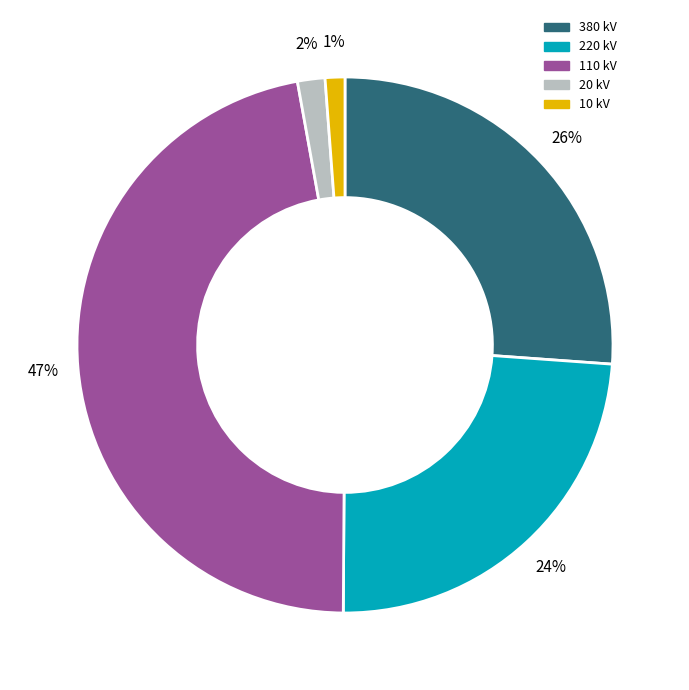

How many segments does this pie chart have?

5